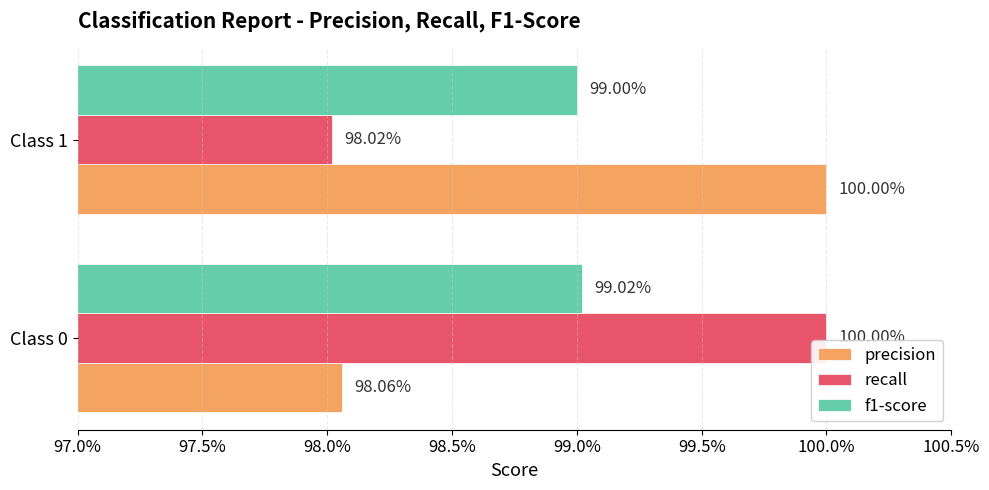

What are all the series names shown in the legend?

precision, recall, f1-score